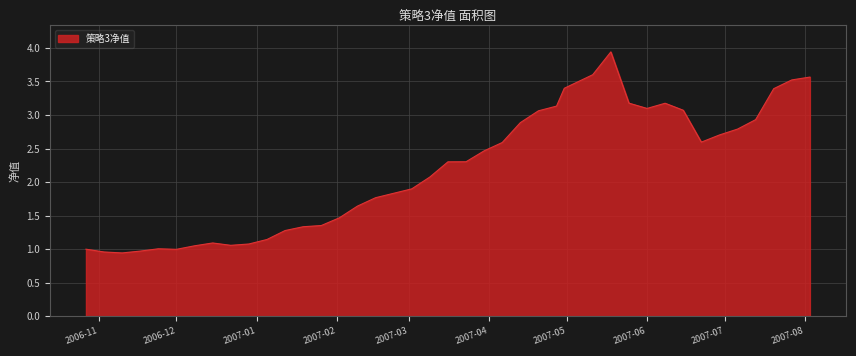

What is the difference between the maximum and minimum values?

3.0